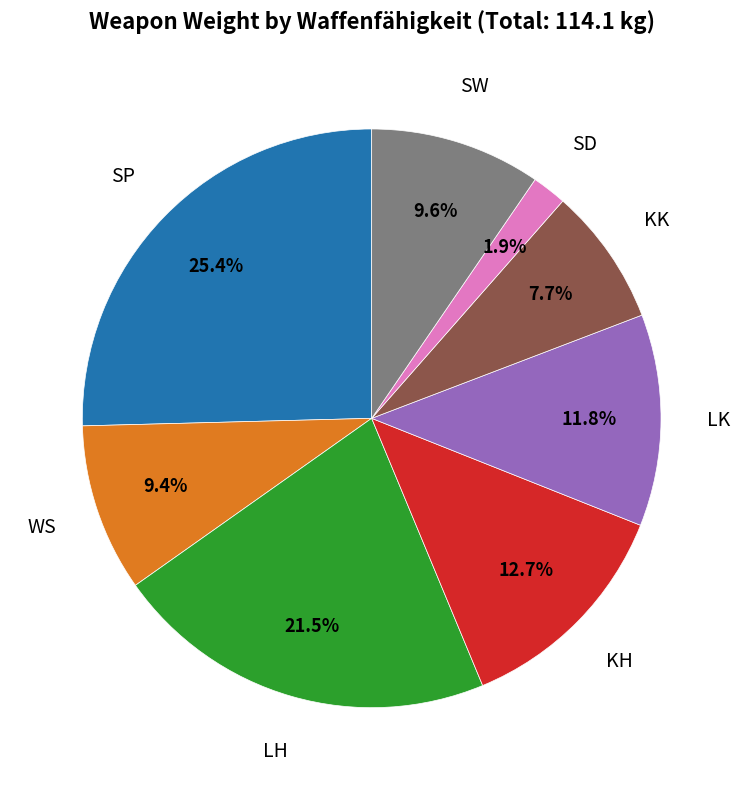

How many slices are in this pie chart?

8